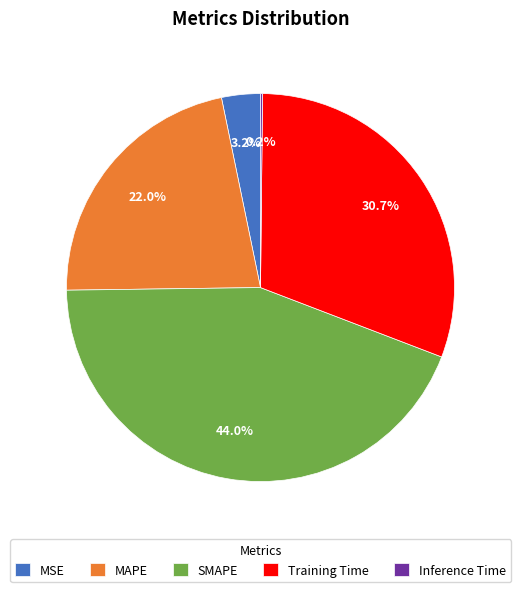

Which category has the biggest portion of the pie?

SMAPE